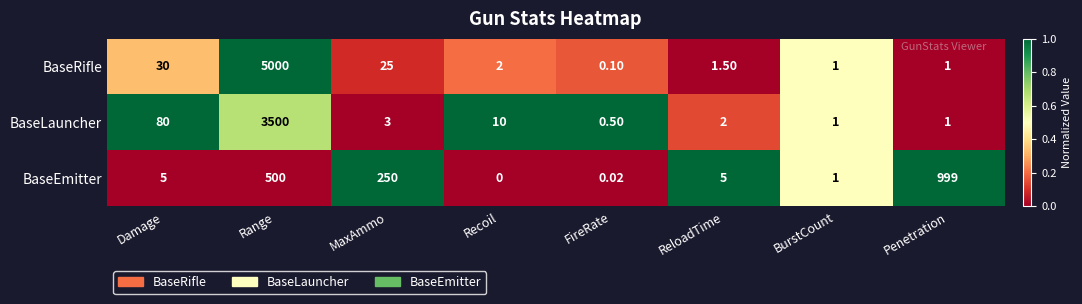

Which category has the lowest value across all series?

Recoil